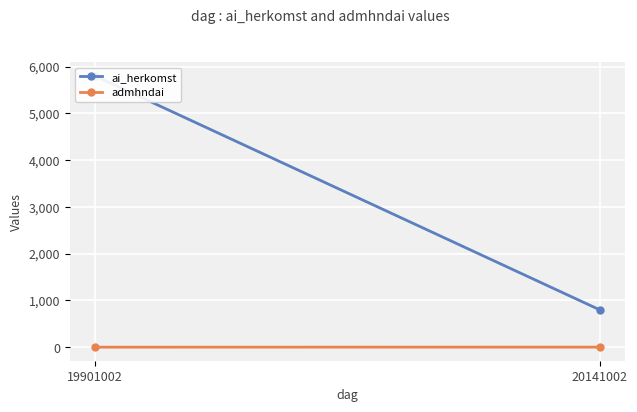

What is the difference between the maximum and minimum values in the admhndai series?

1